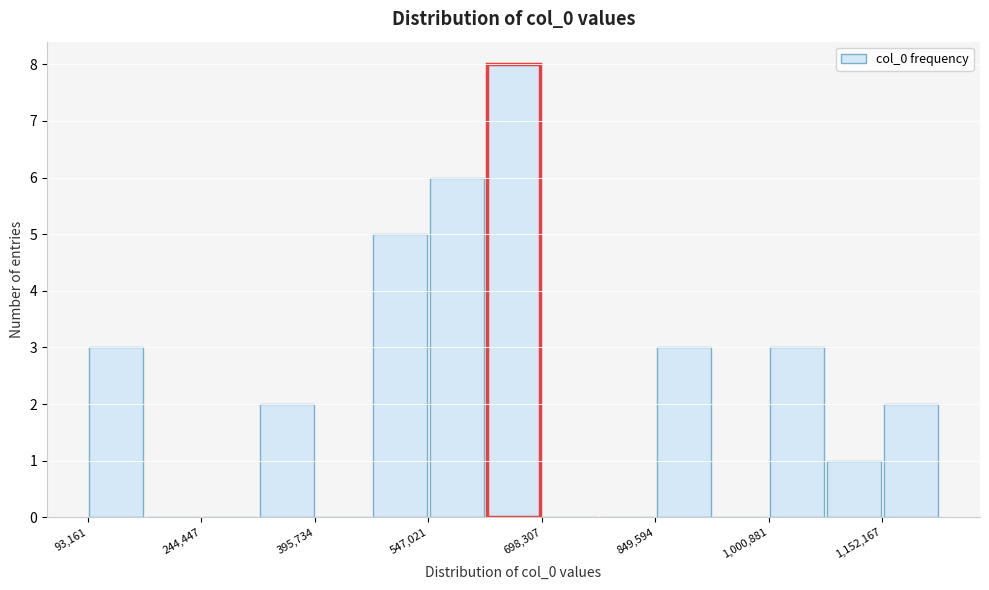

Read against the x-axis, roughly where is the centre of the tallest bar?

660000